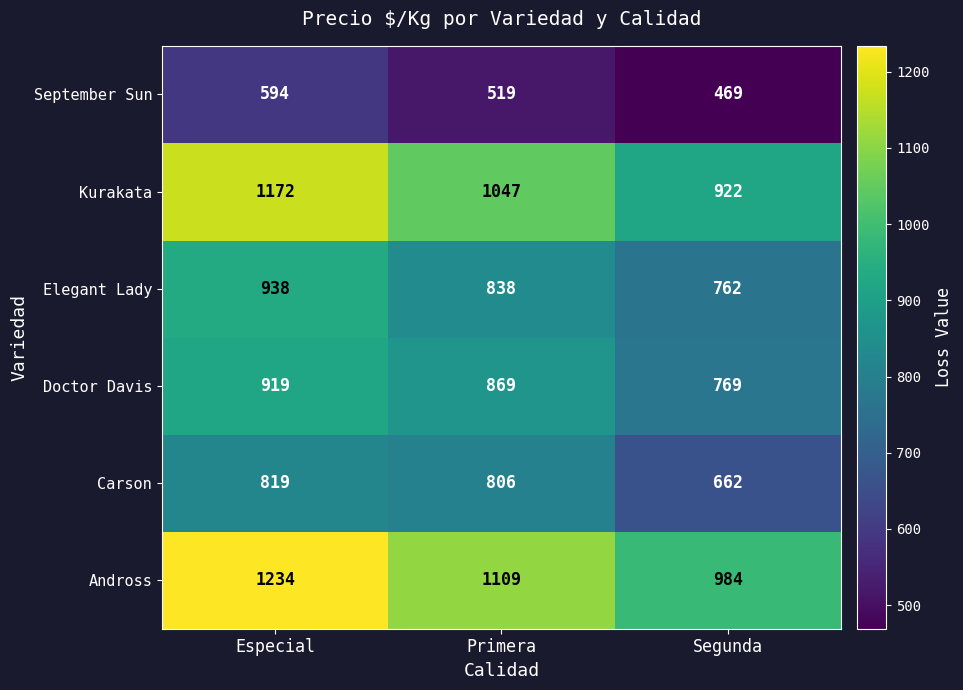

Count the number of categories in the chart.

3